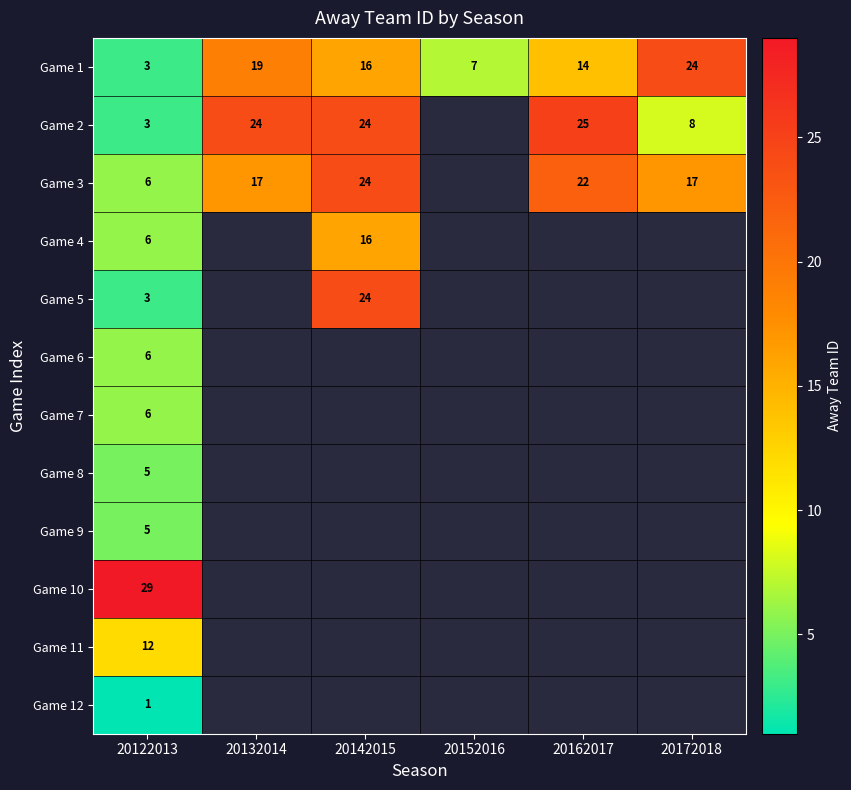

True or false: Game 3 has a value of 22 at 20162017.

True